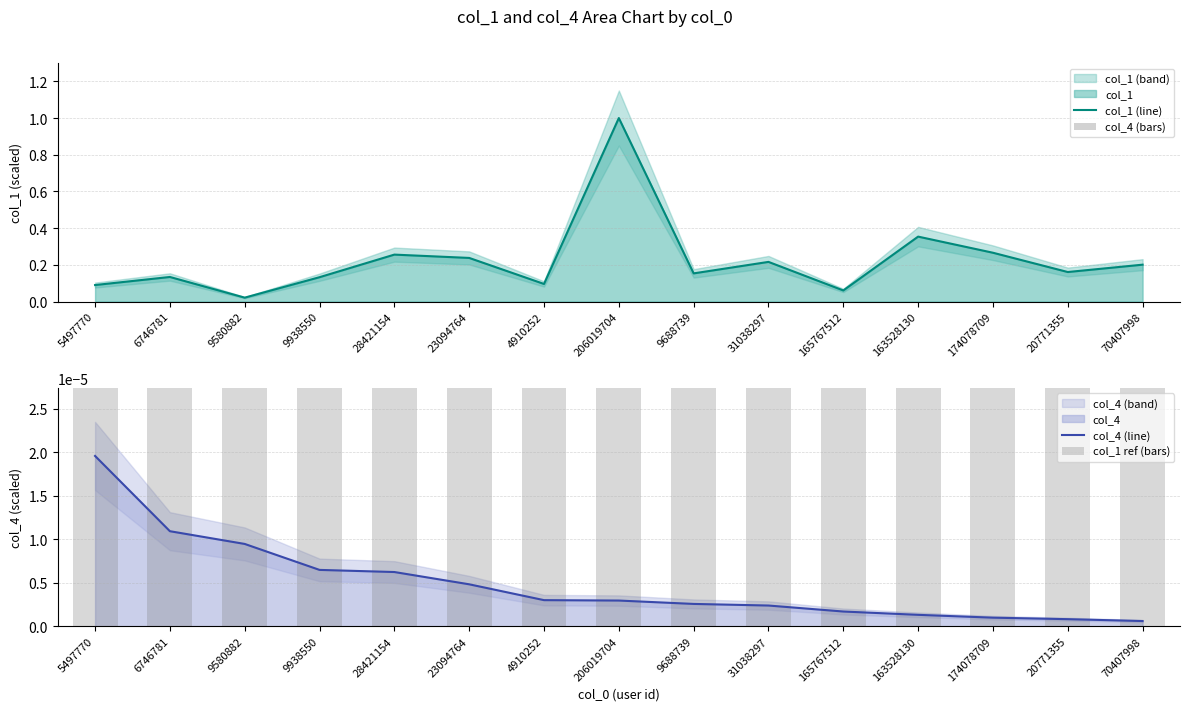

What is the label of the 7th bar from the left?

4910252